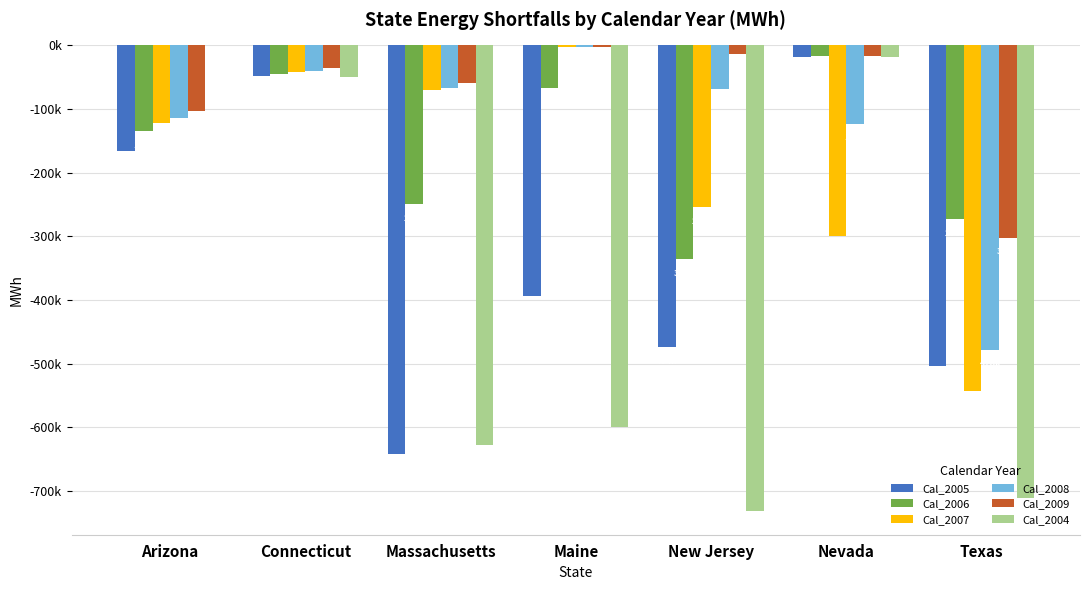

What are all the series names shown in the legend?

Cal_2005, Cal_2006, Cal_2007, Cal_2008, Cal_2009, Cal_2004